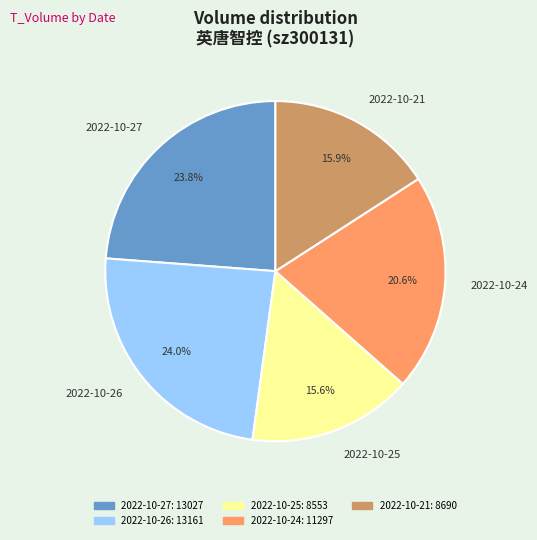

What percentage is NOT represented by 2022-10-24?

79.4%